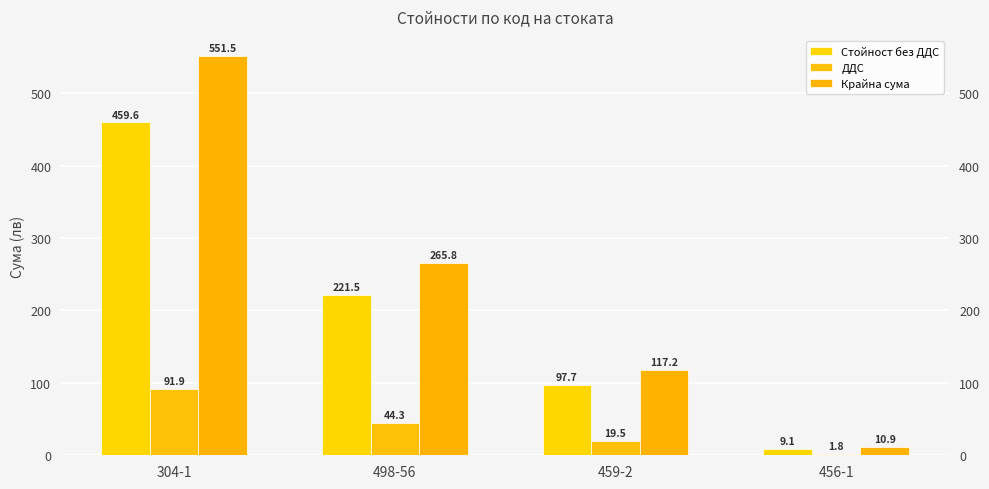

What is the label of the 4th bar from the left?

456-1